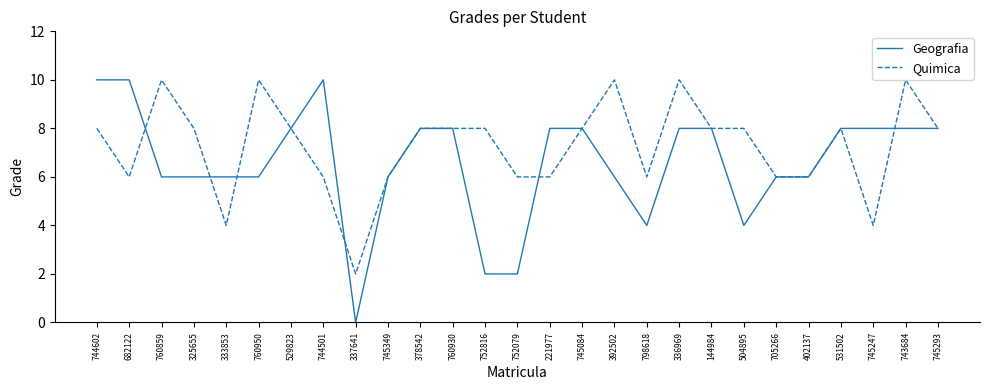

Which series has the largest range (max minus min)?

Geografia